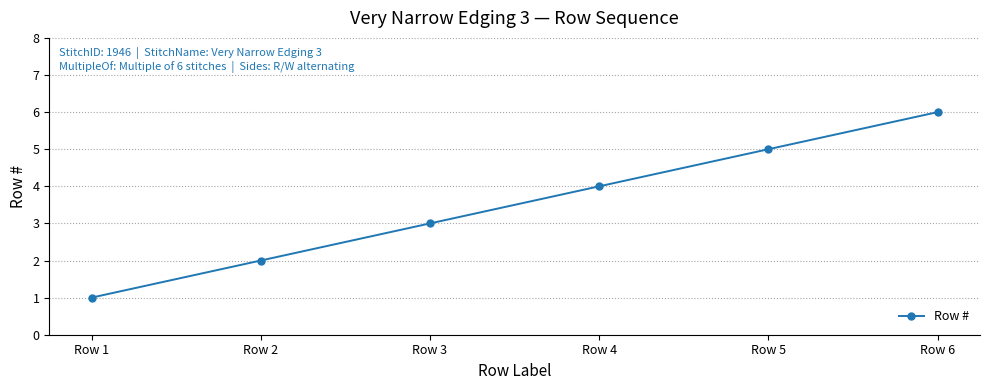

What value does the data have at Row 1?

1